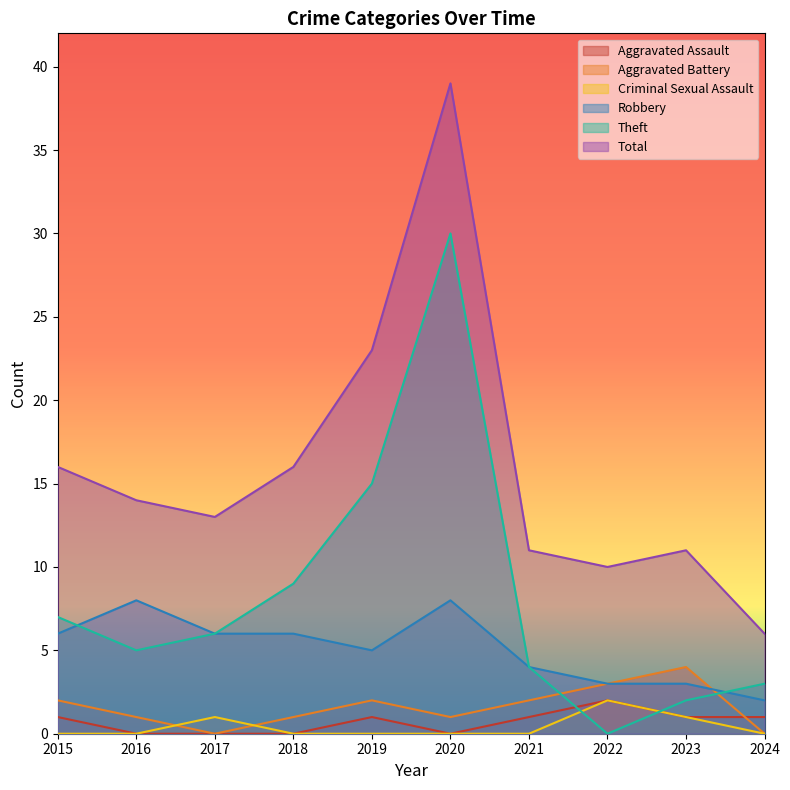

What is the sum of all Total values?

159